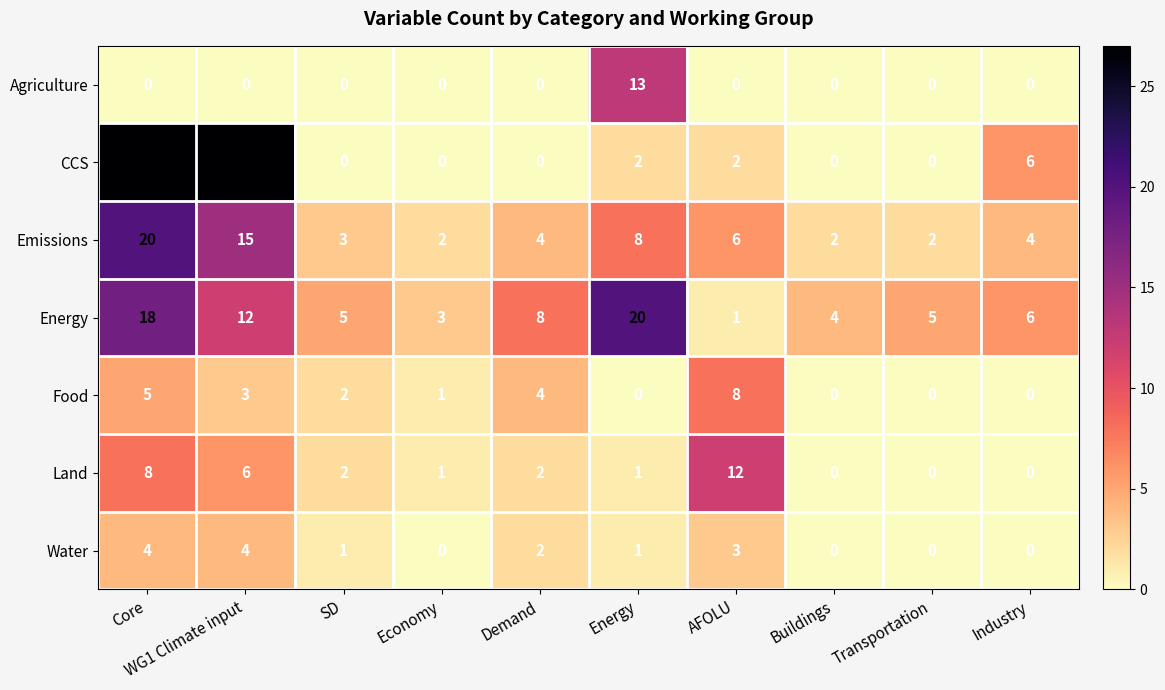

What is the average value of the Land series?

3